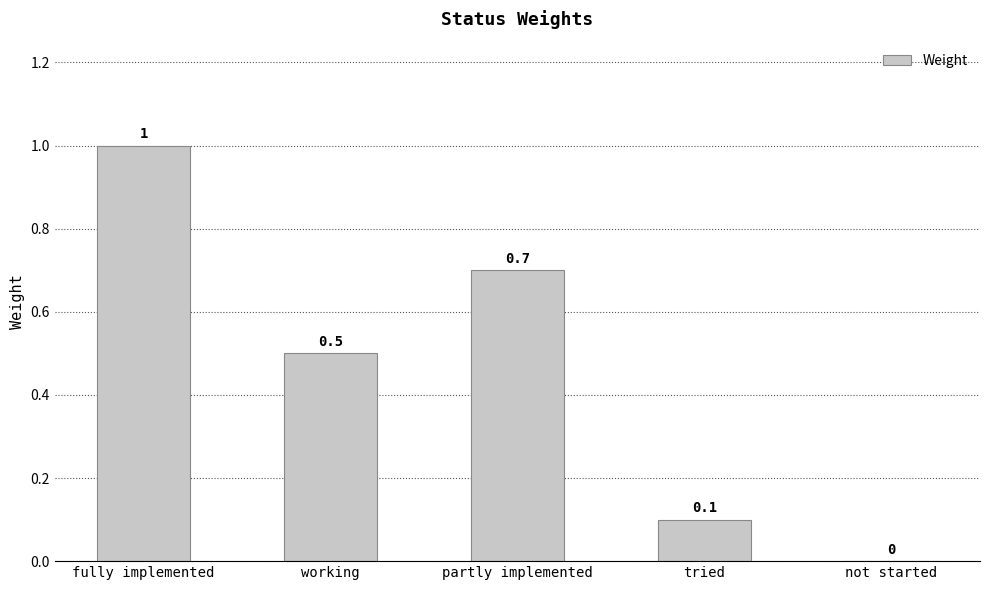

Reading right to left, list all the values displayed in this chart.

0.0	0.1	0.7	0.5	1.0